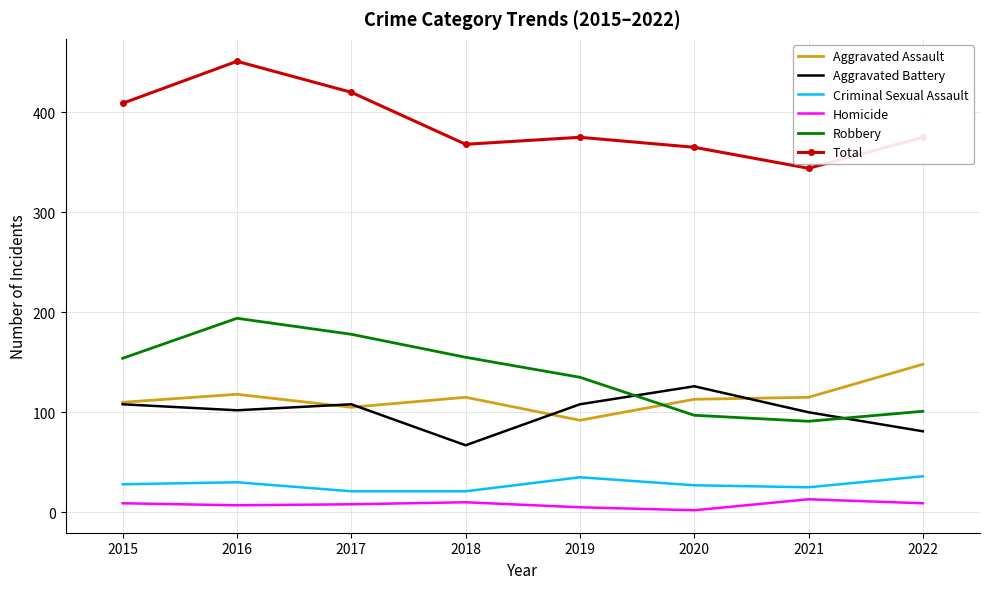

How many categories are shown in the chart?

8